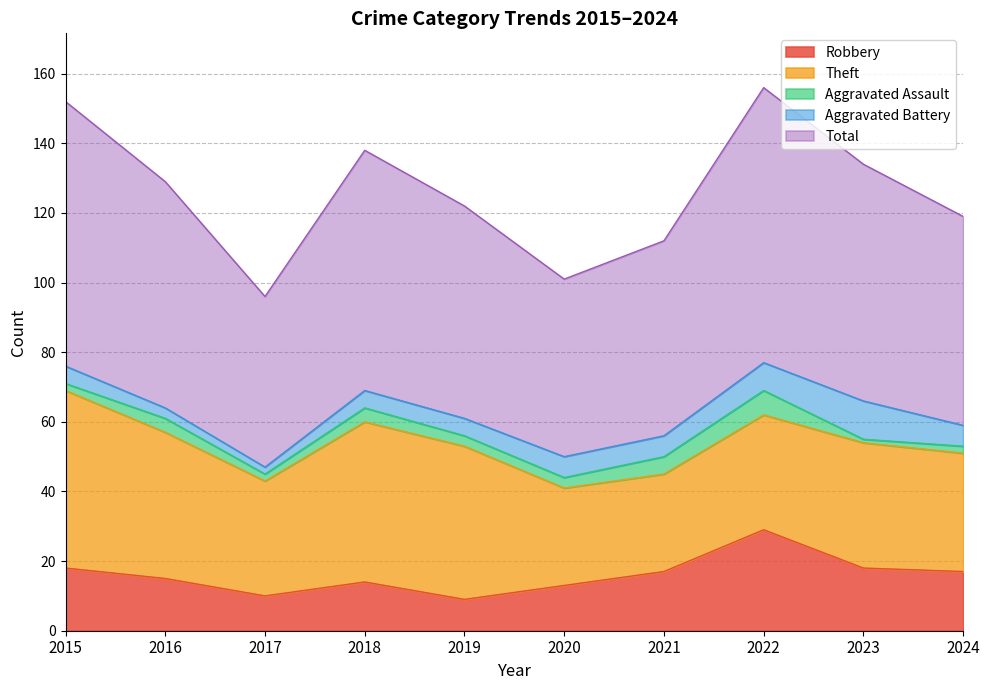

What is the sum of the Theft values at 2017 and 2019?

77